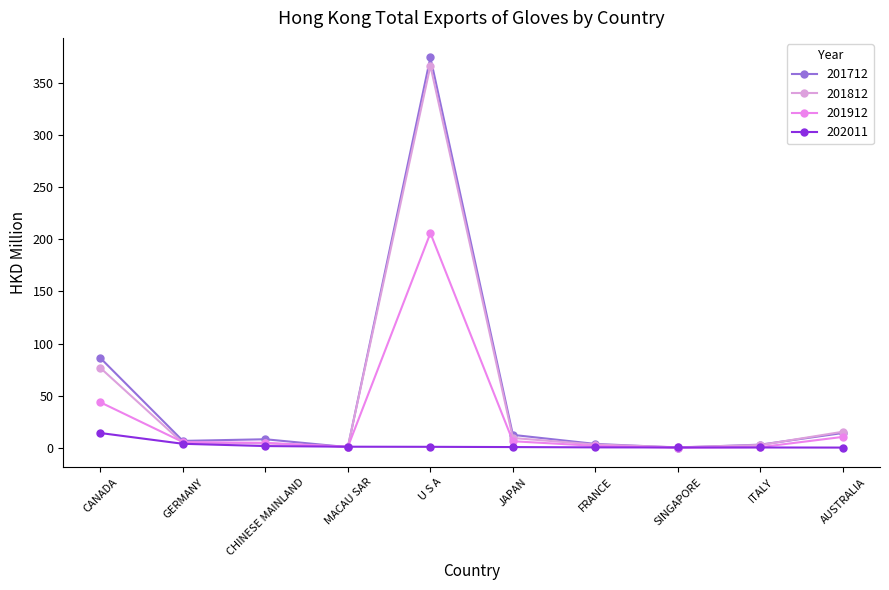

At which label is 201912 closest to 103?

CANADA